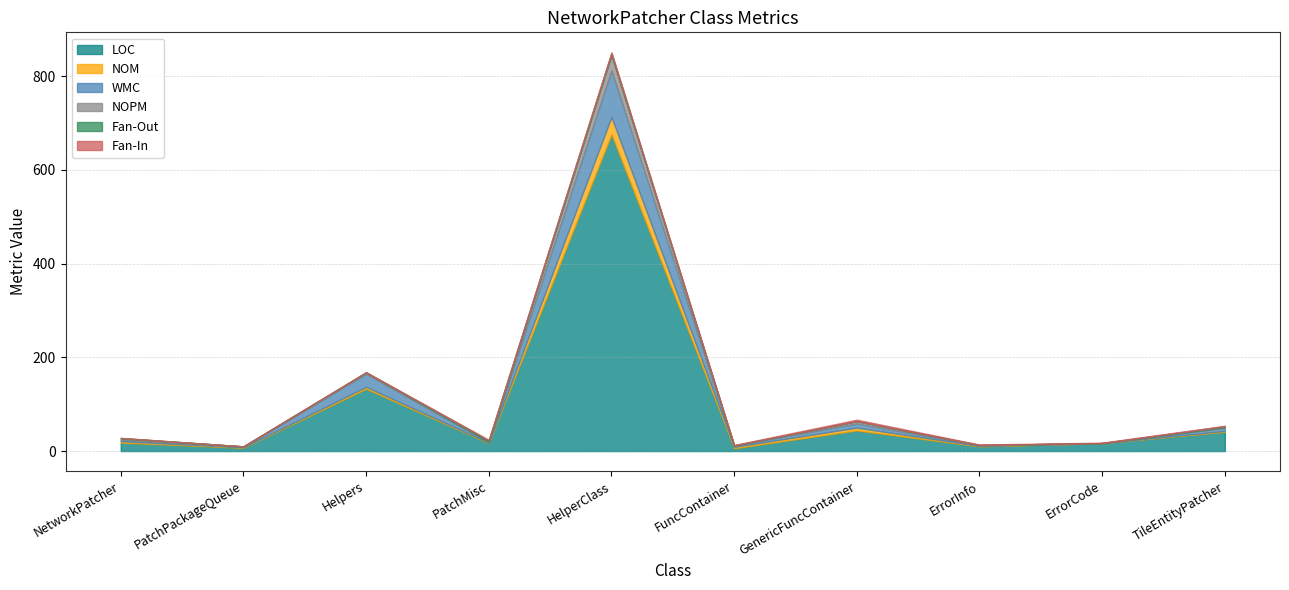

What is the total value across all series at GenericFuncContainer?

67